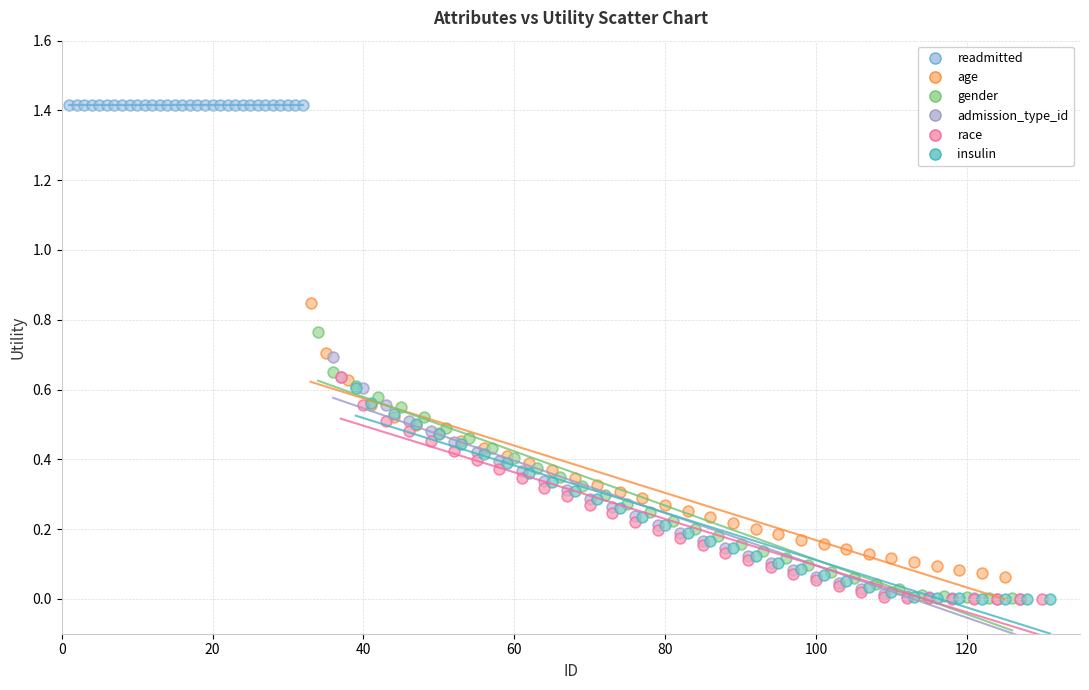

Which series reaches the maximum Y coordinate?

readmitted